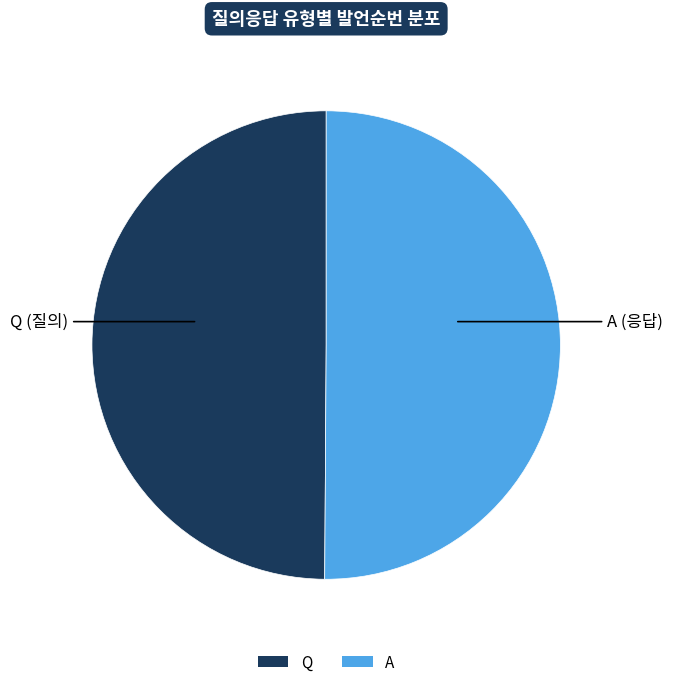

Is the sum of A and Q greater than half?

Yes